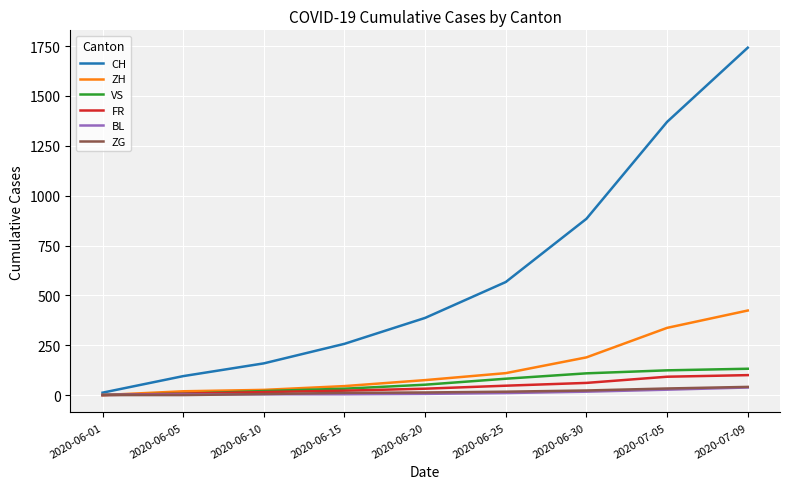

True or false: ZG has a value of 0 at 2020-06-01.

True